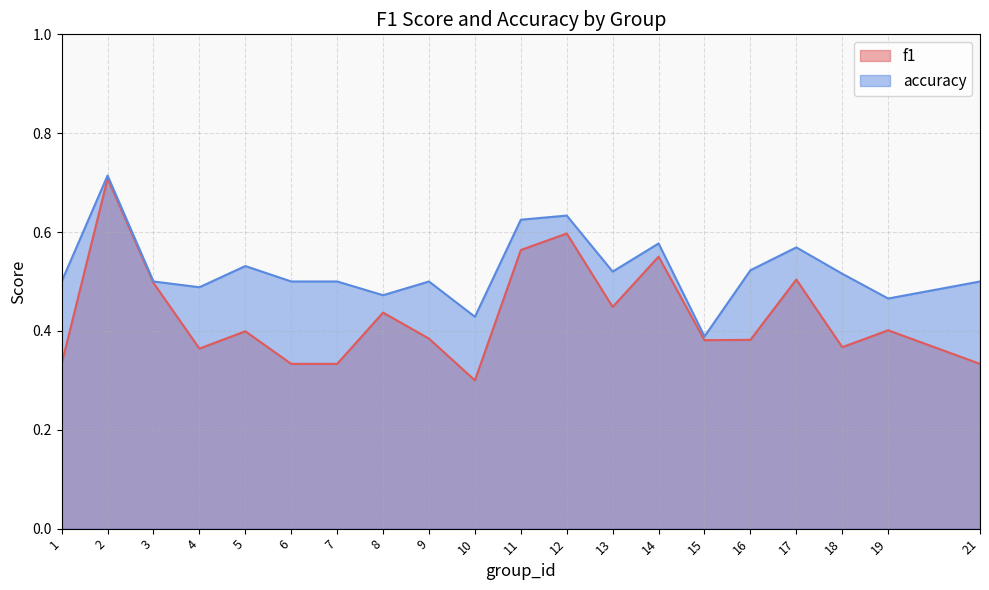

Is the value of accuracy at 21 greater than the value of f1 at 4?

Yes